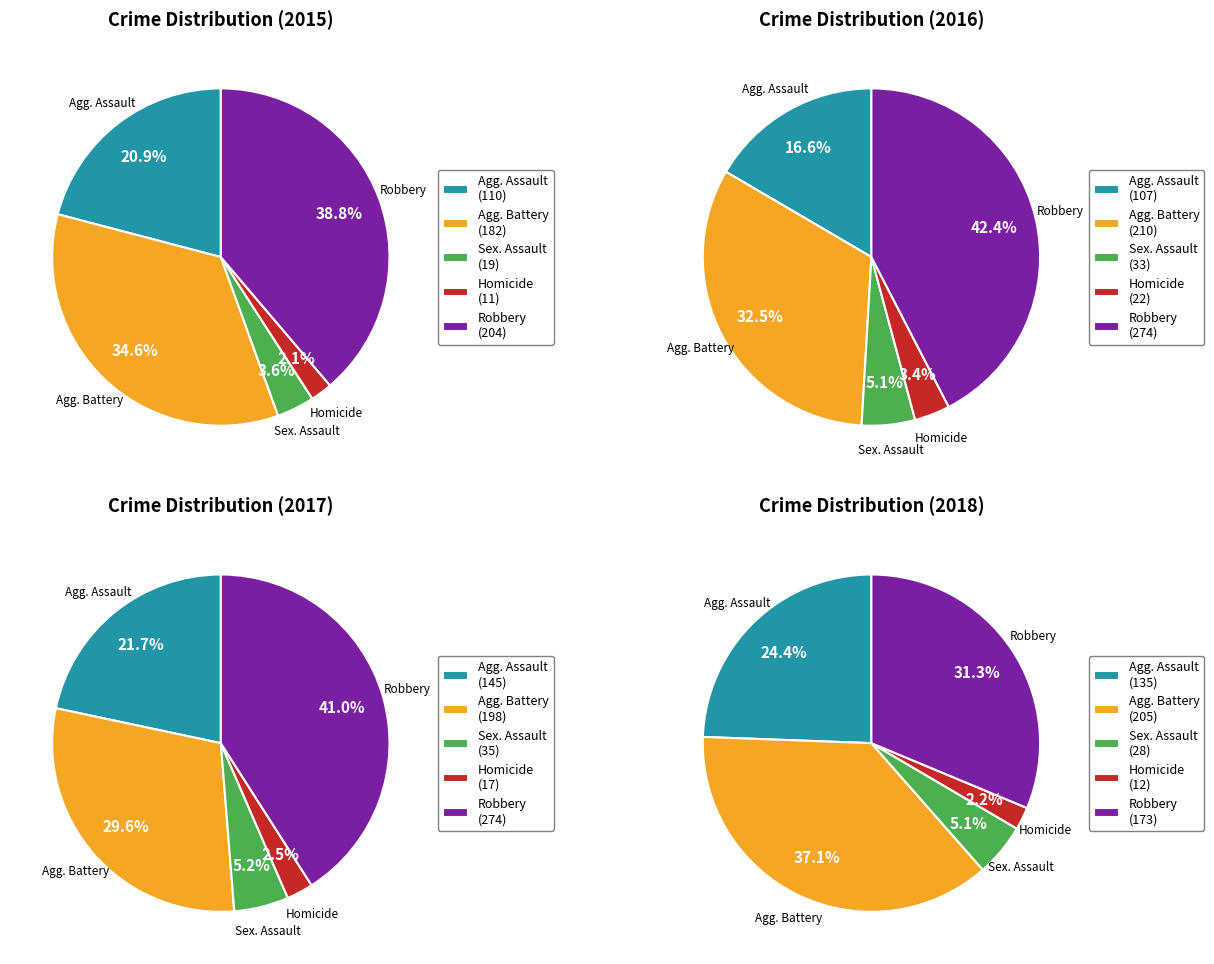

To the nearest percent, what is the combined percentage of Aggravated Battery and Criminal Sexual Assault?

38%